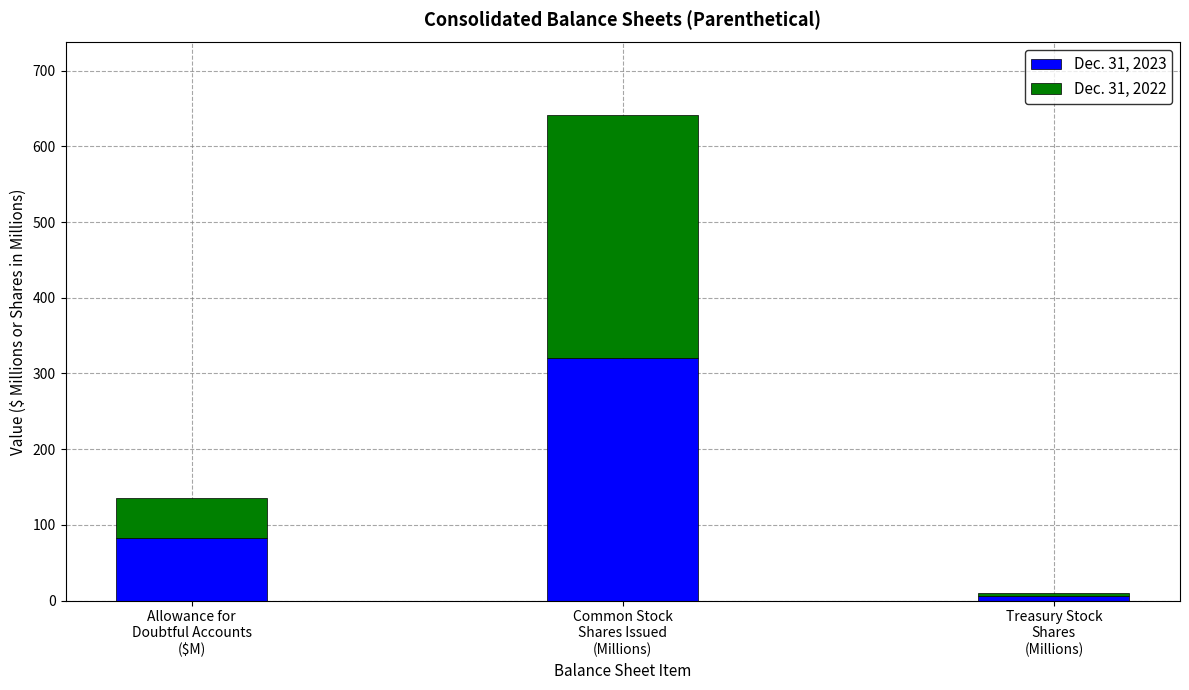

Reading right to left, what are the values for Dec. 31, 2023?

6.1	320.7	83.2